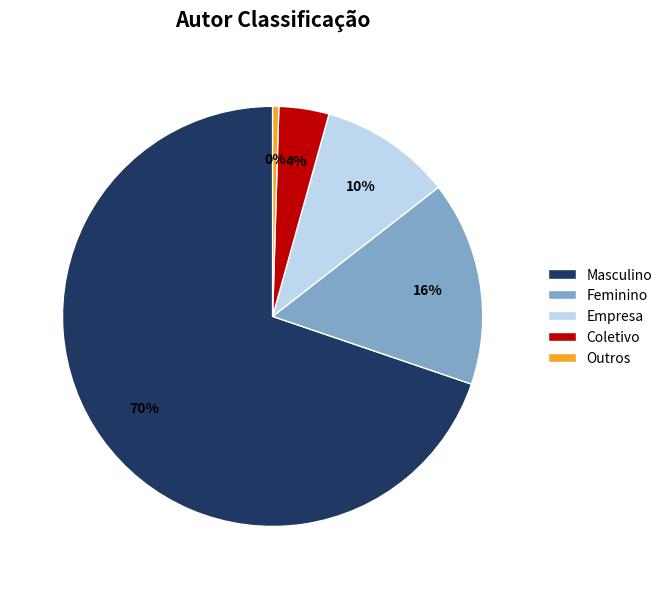

Which has a higher value, Empresa or Feminino?

Feminino